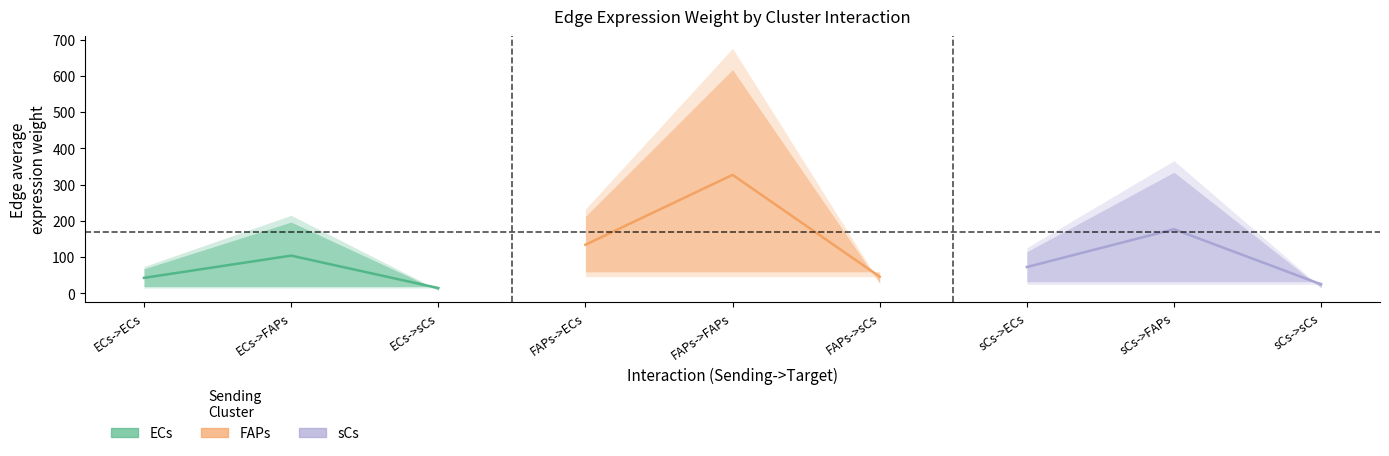

Does the chart have visible grid lines?

No